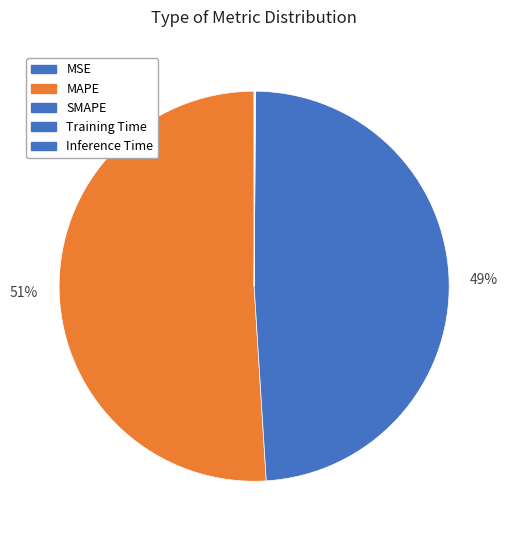

True or false: MAPE accounts for 60% of the total.

False